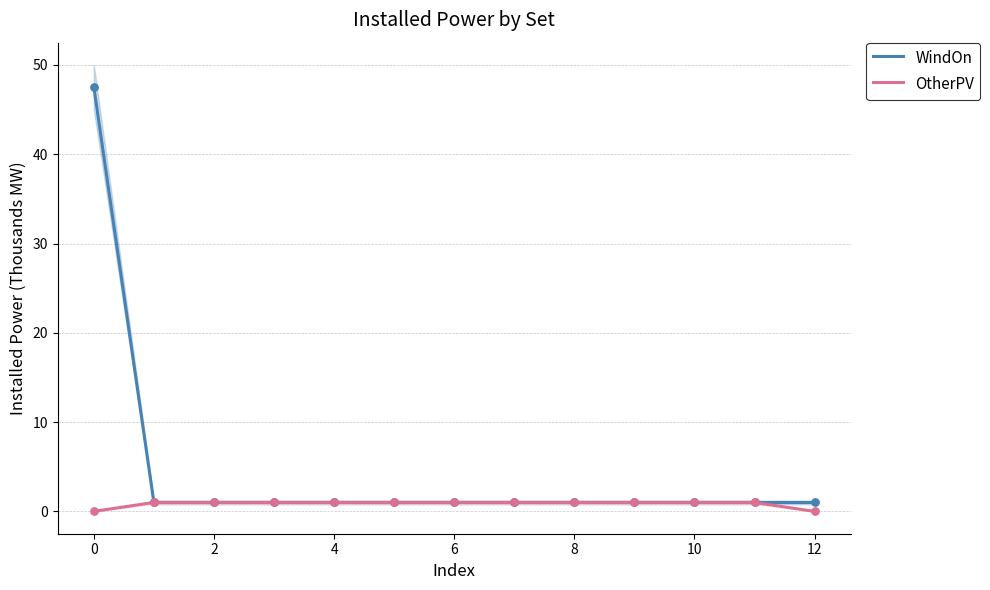

At how many categories does at least one series exceed 3?

1